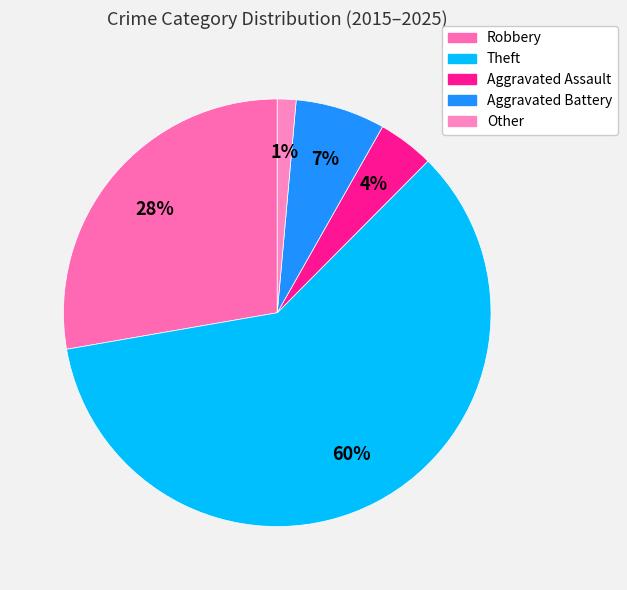

Does any single category account for the majority?

Yes